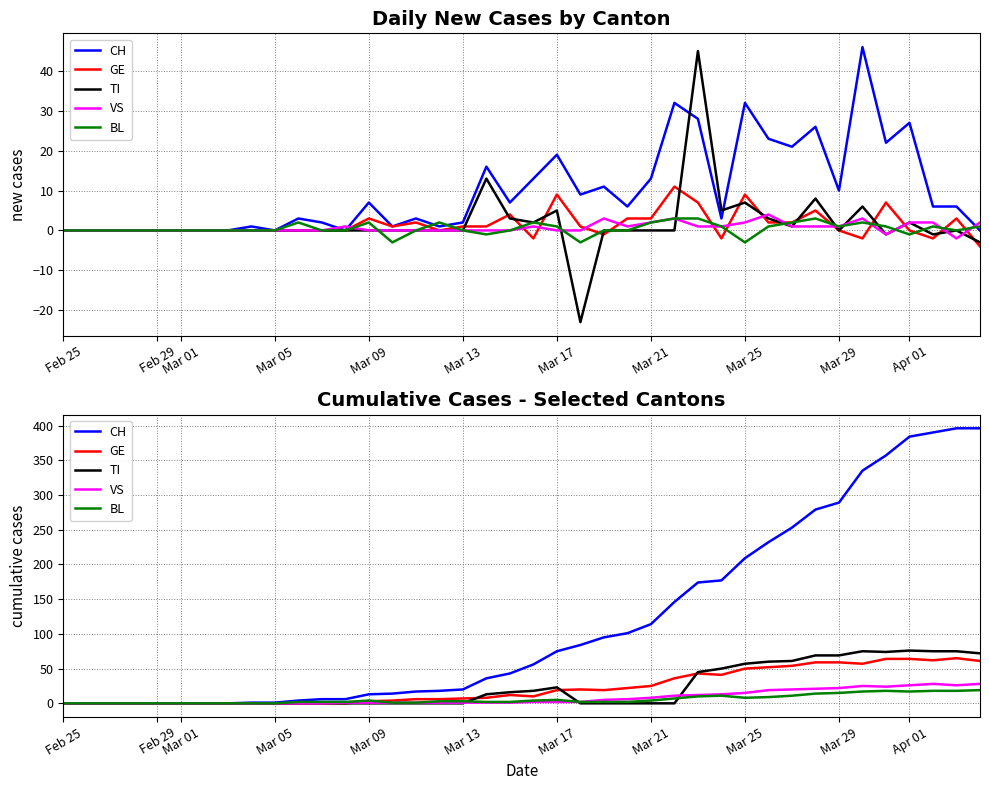

True or false: TI has more than 0 points higher than both neighbors.

True